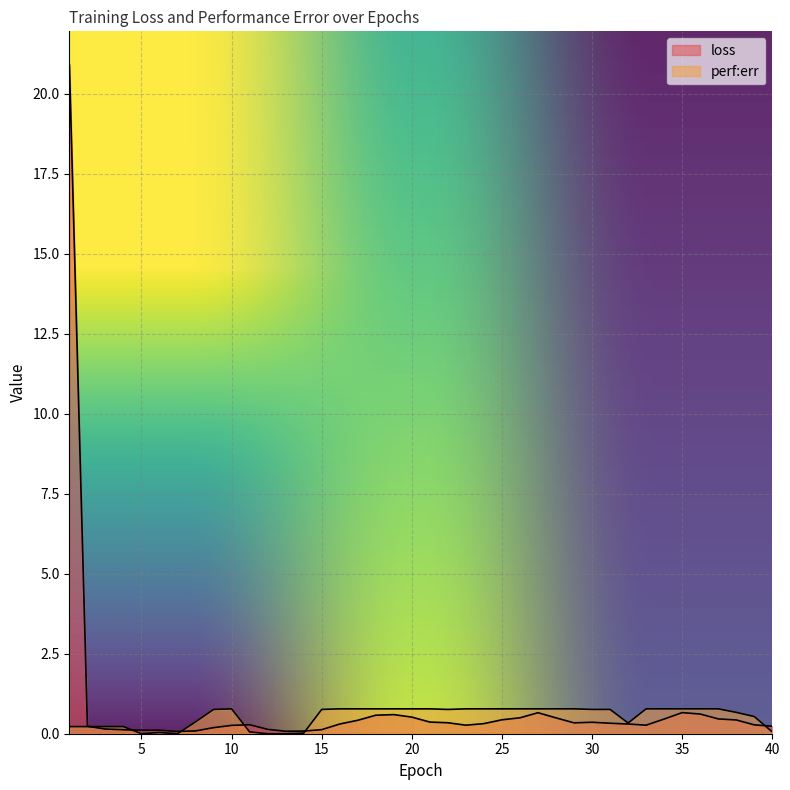

True or false: perf_err and loss intersect in this chart.

True